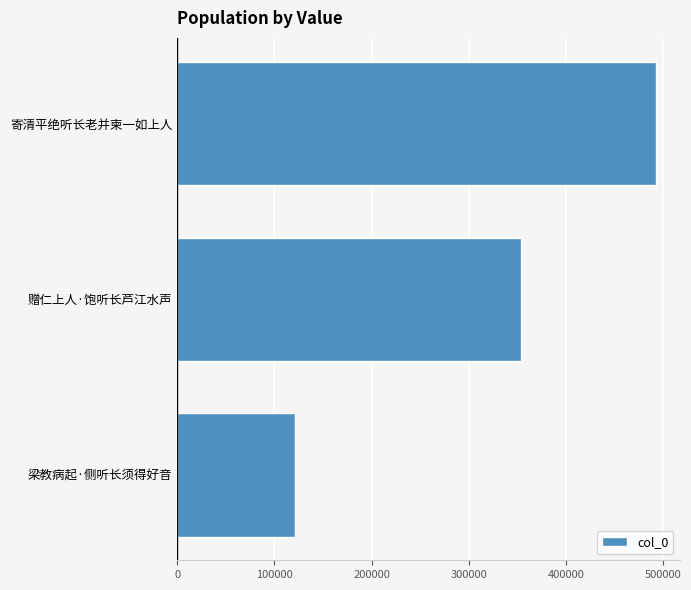

Between 赠仁上人·饱听长芦江水声 and 寄清平绝听长老并柬一如上人, which is larger?

寄清平绝听长老并柬一如上人